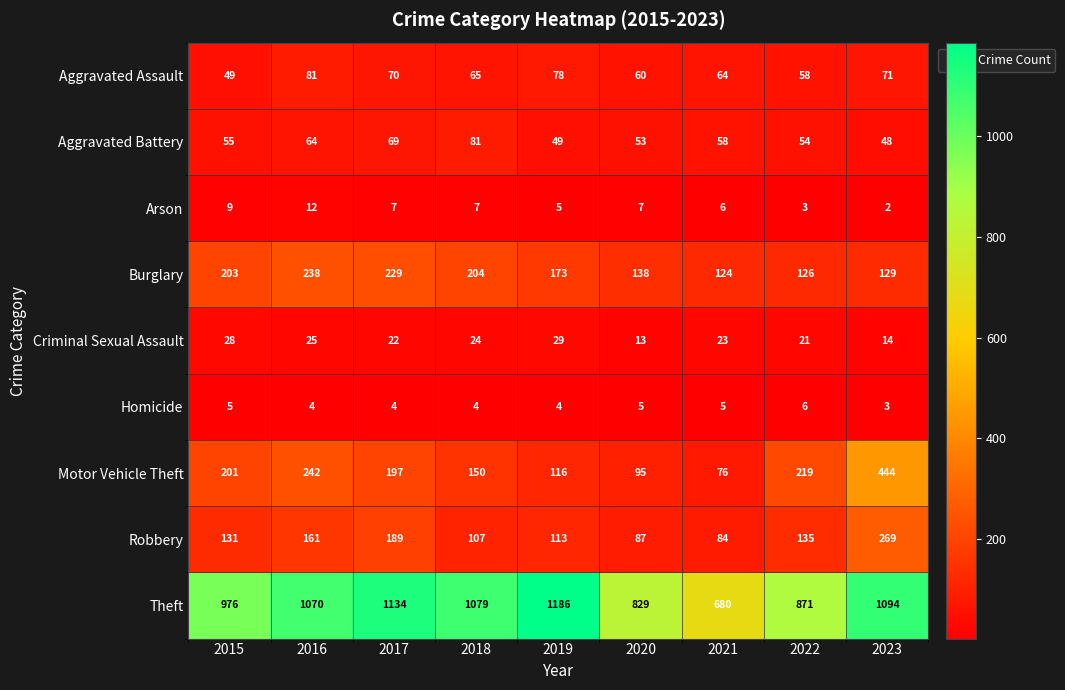

Is it true that Aggravated Assault equals 71 at 2023?

True